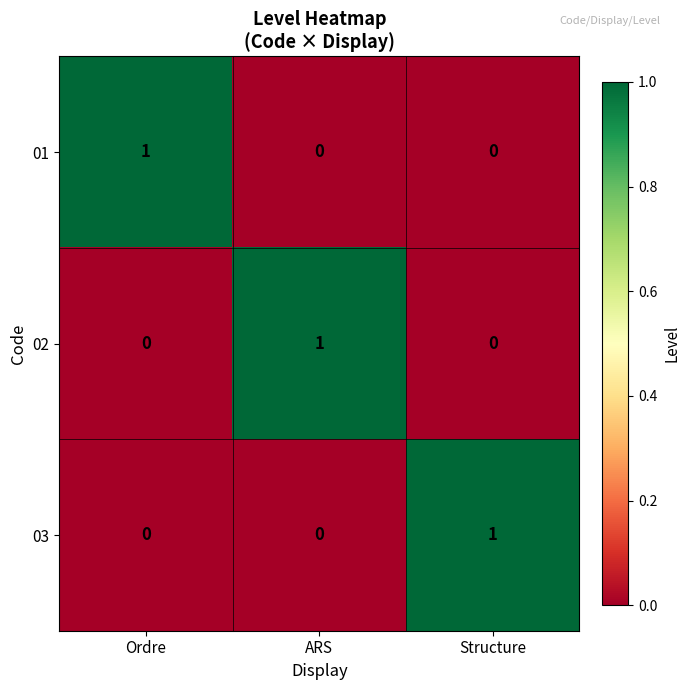

At how many categories does at least one series exceed 0?

3